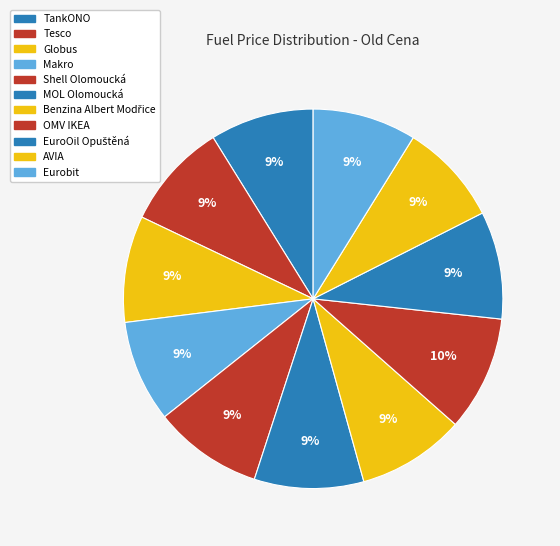

How many slices are in this pie chart?

11